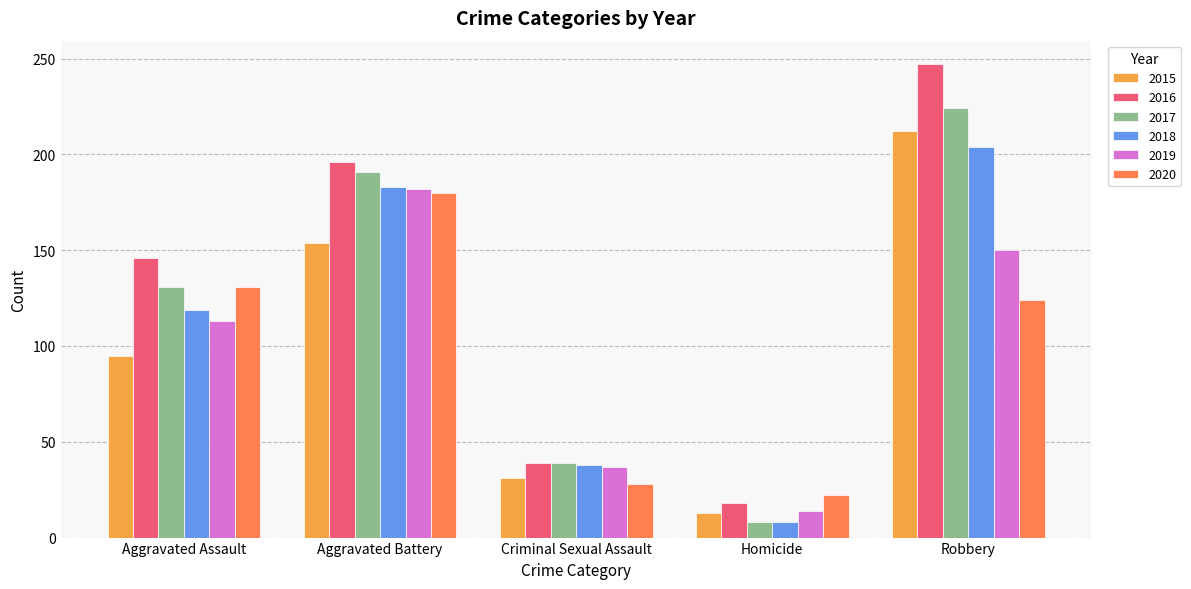

How many values in the 2017 series are below 131?

2